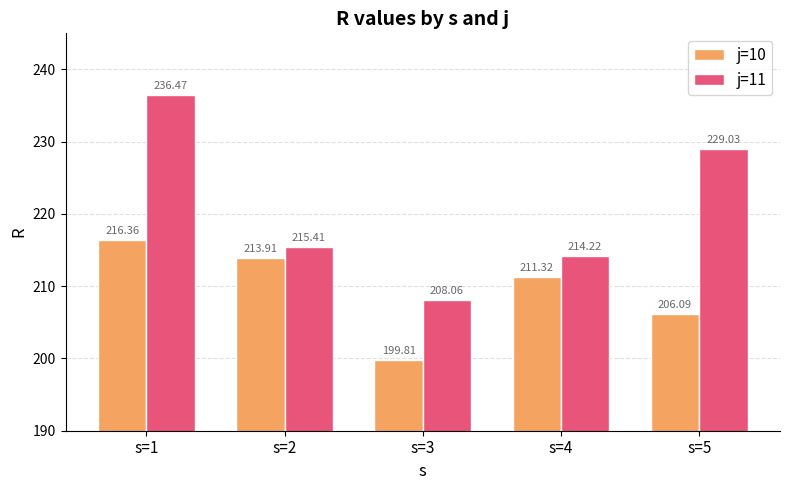

What is the spread (max minus min) of values at s=1?

20.1